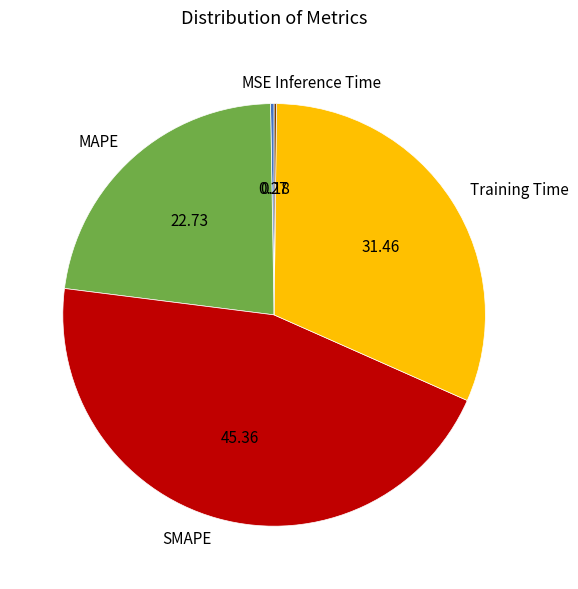

What is the ratio of the value at SMAPE to the value at Training Time?

1.4